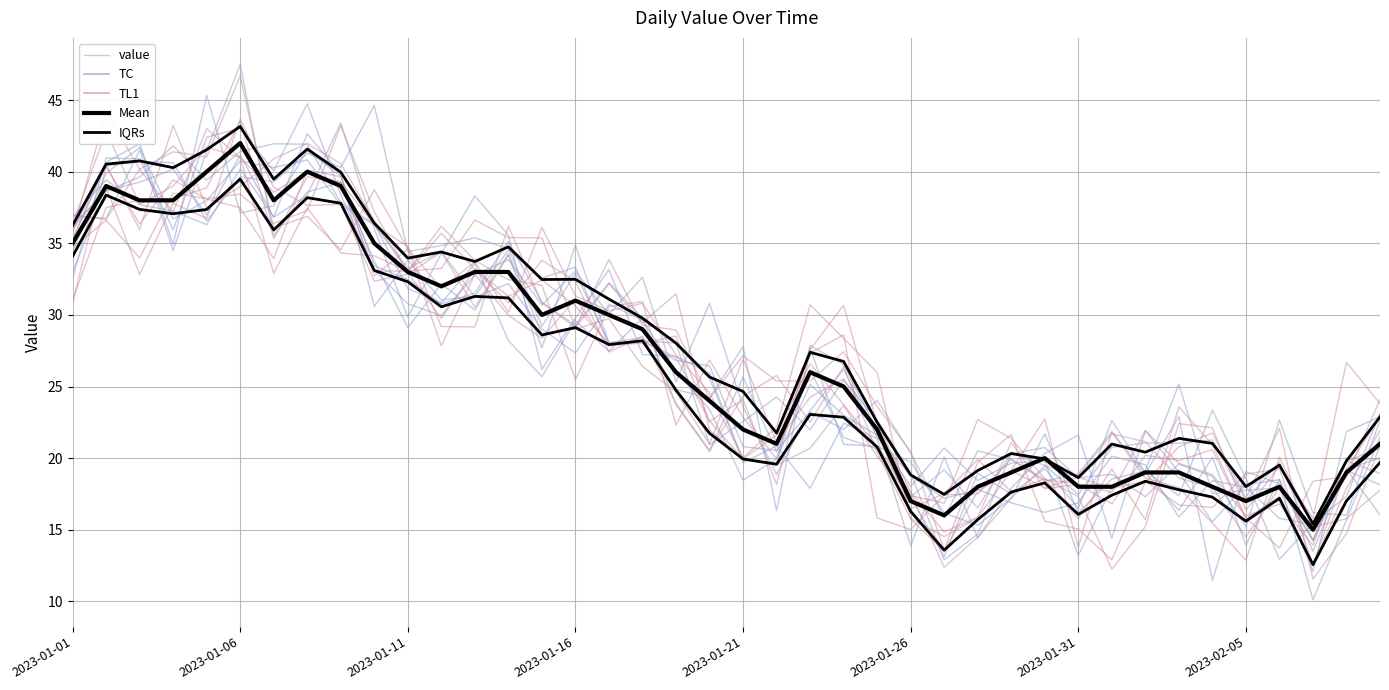

Is this an area chart (filled region under the line)?

No